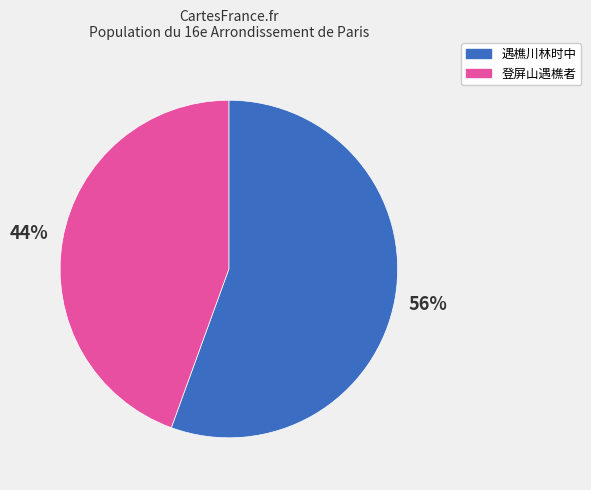

Which has a higher value, 登屏山遇樵者 or 遇樵川林时中?

遇樵川林时中